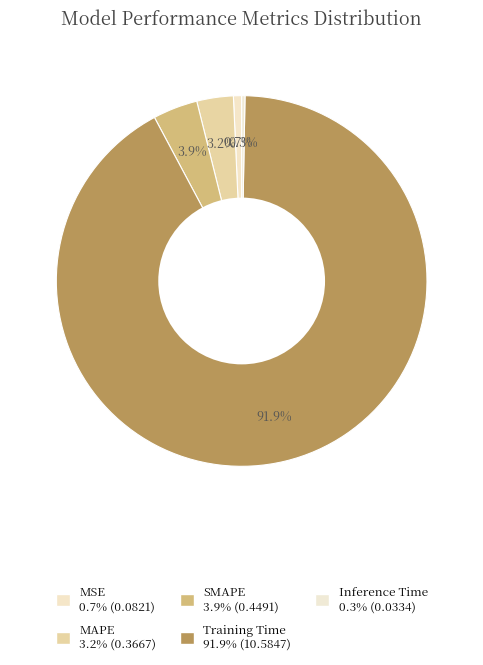

How much of the chart is everything except SMAPE?

96.1%